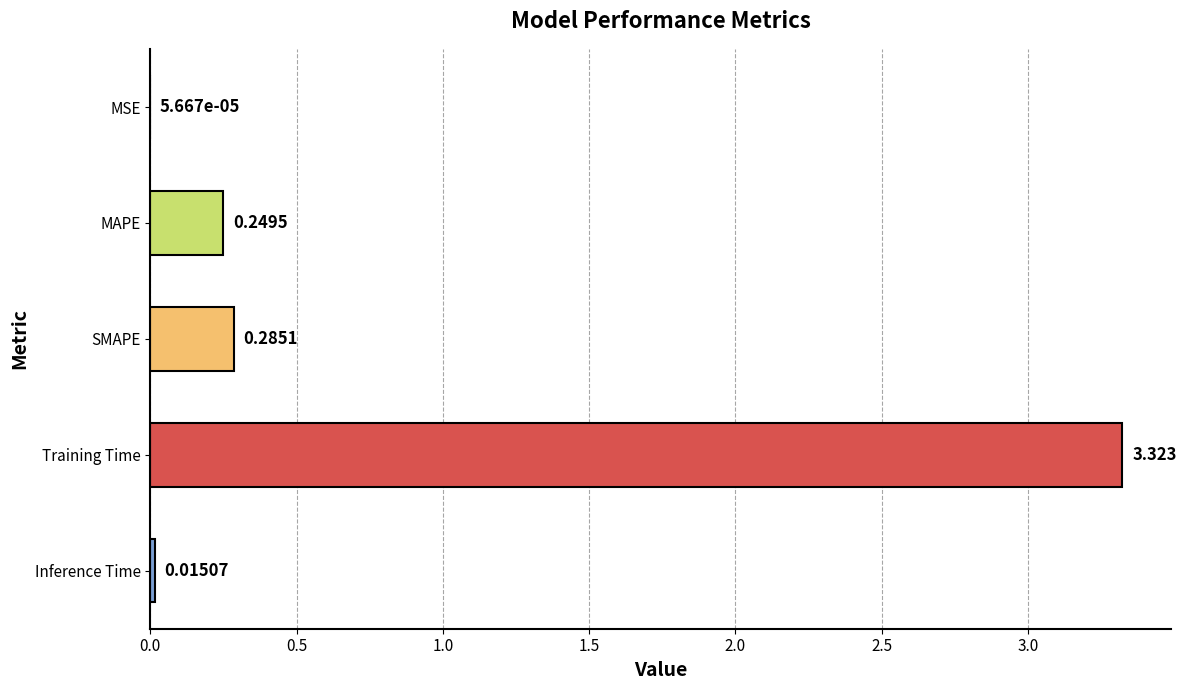

Which has a higher value, Training Time or MSE?

Training Time